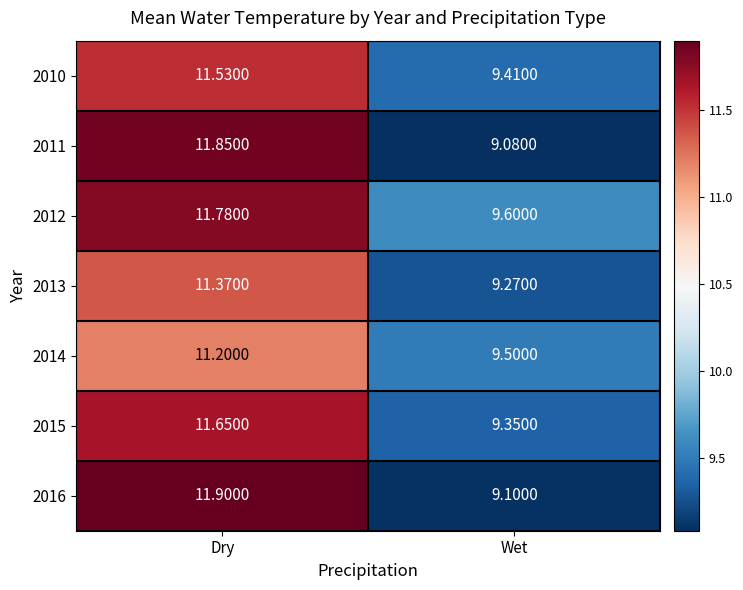

At which label does 2014 first exceed 11?

Dry